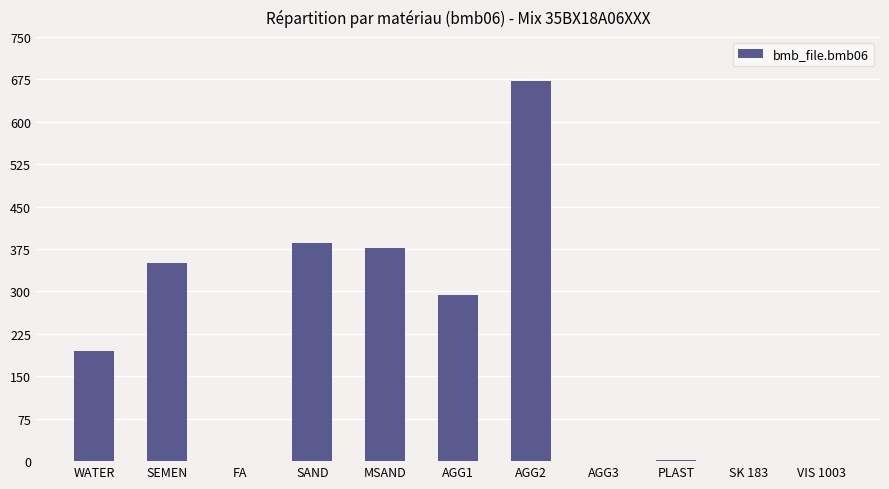

What is the greatest value displayed?

672.0